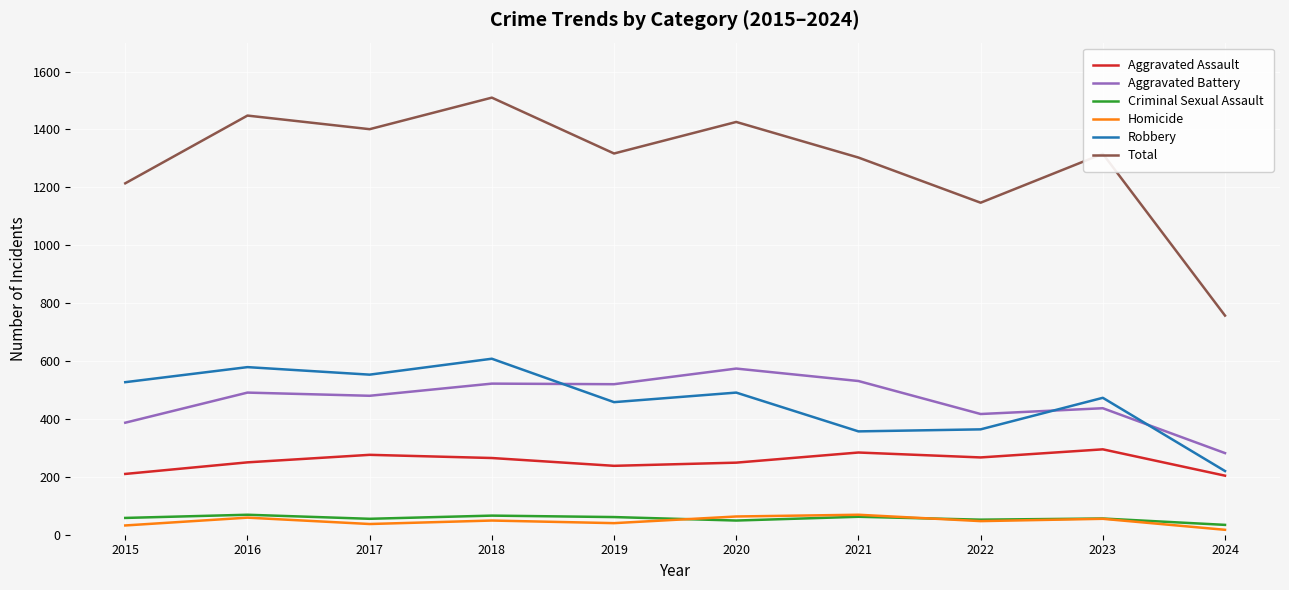

Is it true that Criminal Sexual Assault equals 49 at 2020?

True